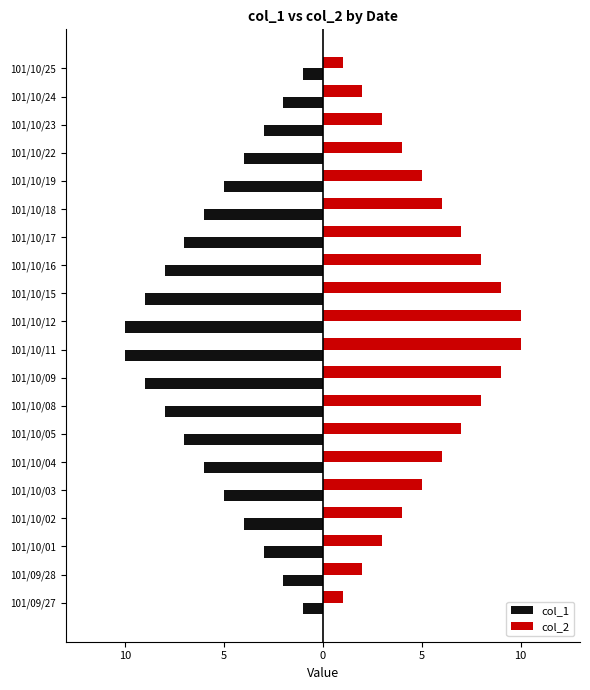

What are all the series names shown in the legend?

col_1, col_2